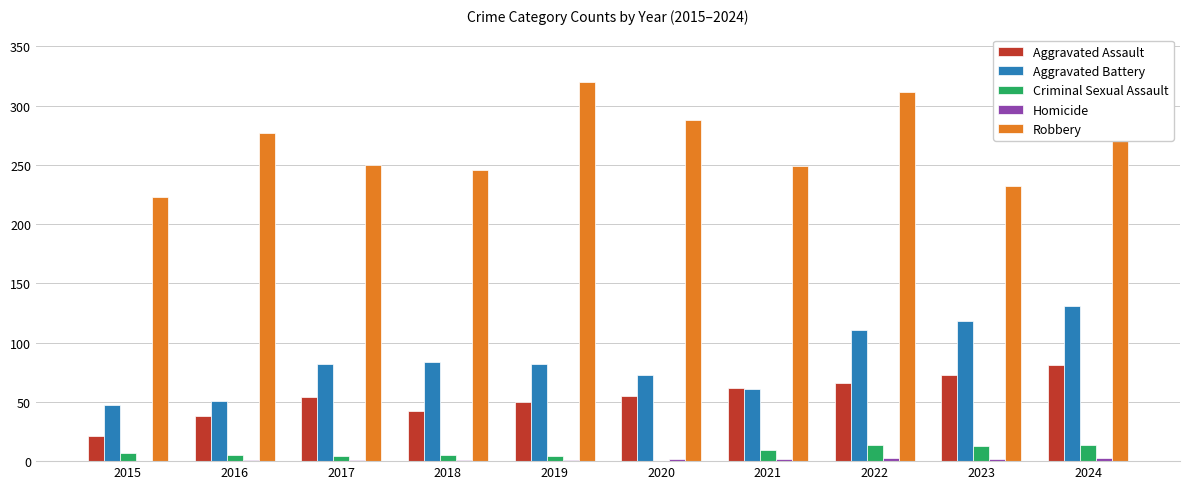

At which category is the sum across all series the highest?

2024